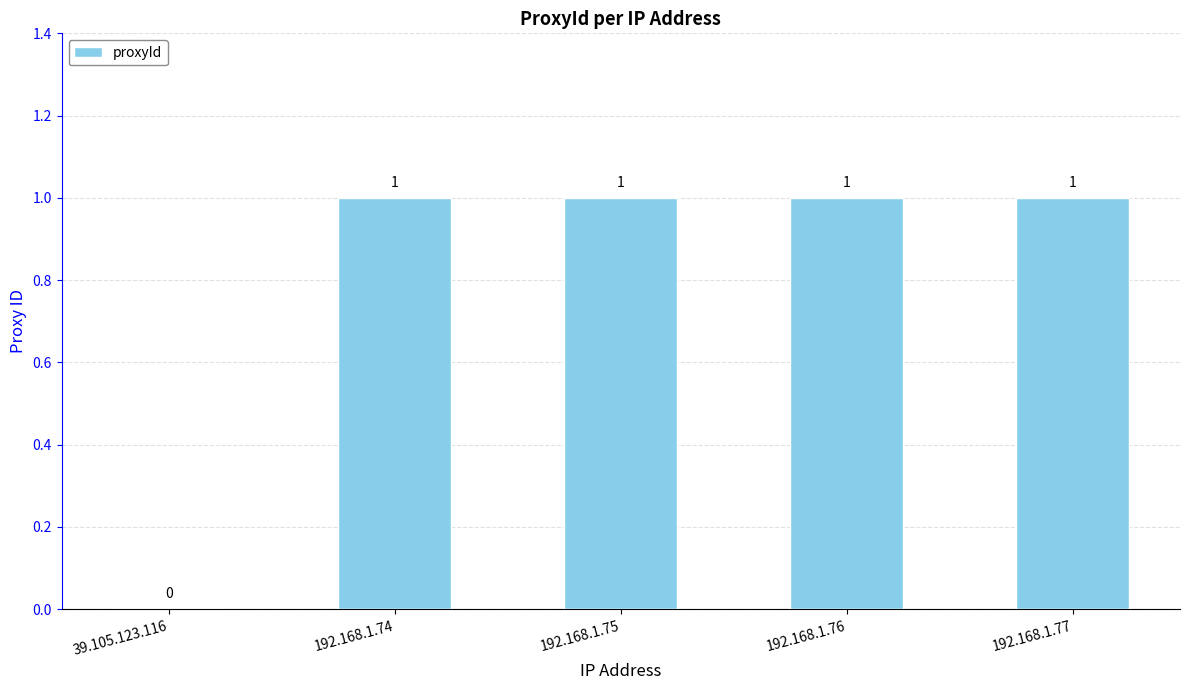

What is the sum of all values?

4